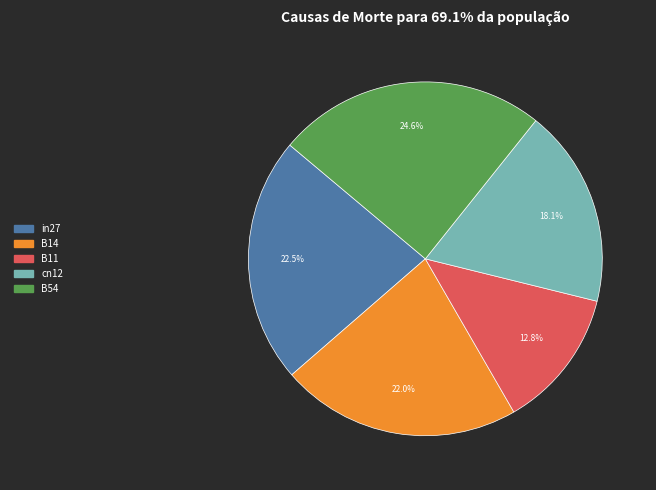

What is the smallest slice in the pie chart?

B11